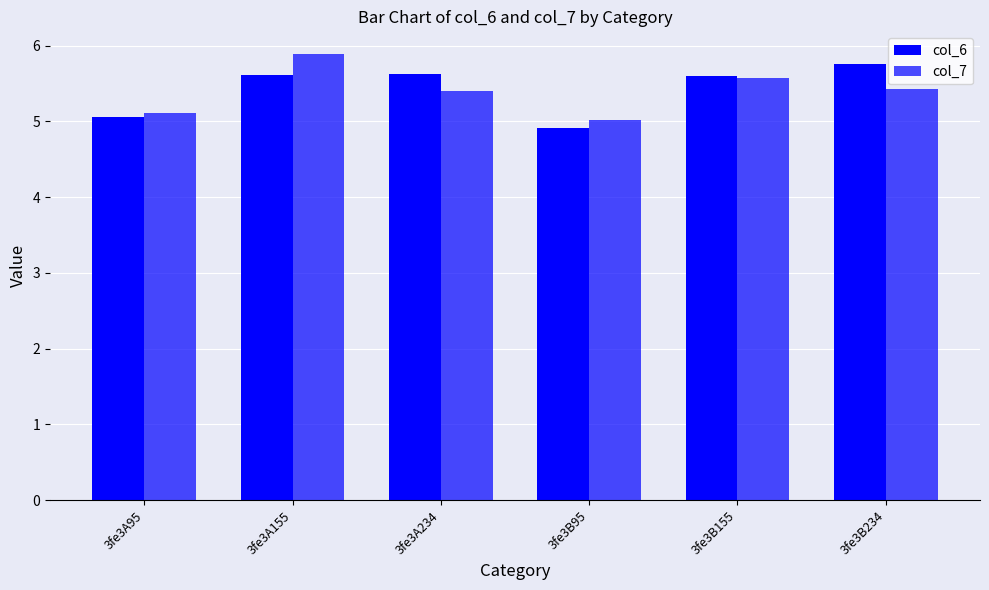

Which has a higher value, 3fe3A234 or 3fe3A95?

3fe3A234